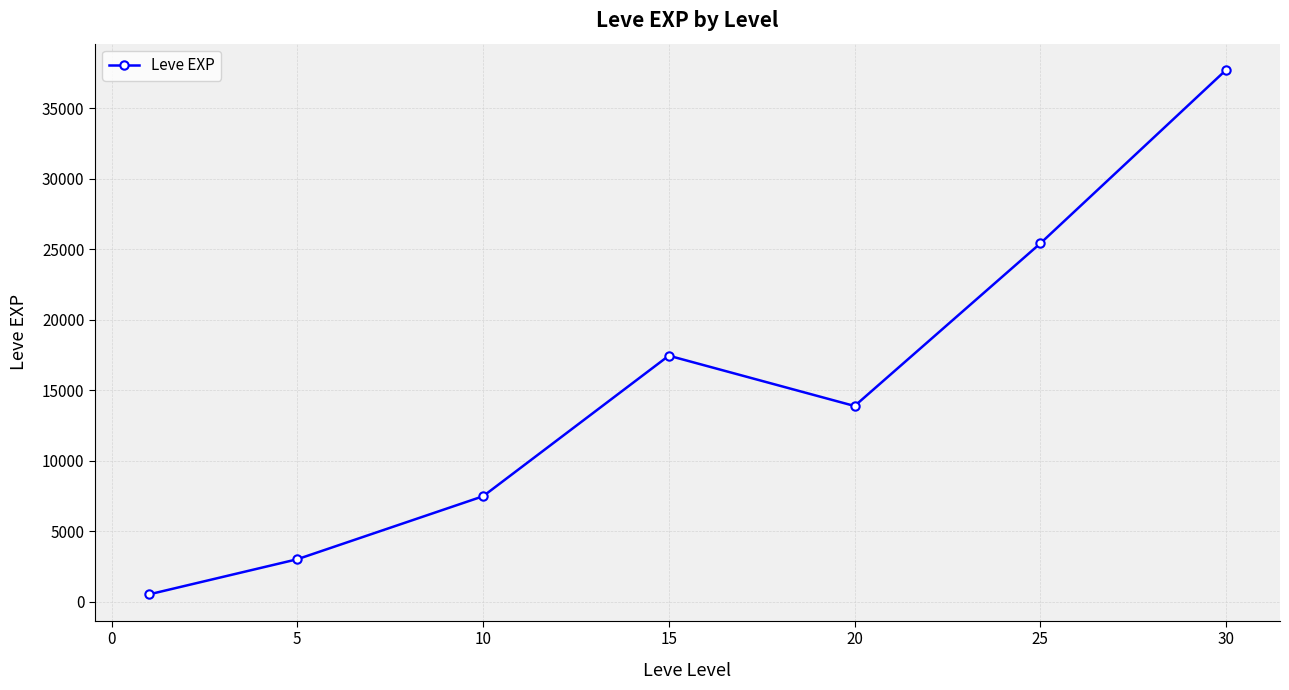

What is the value of the 4th point from the left?

17445.0